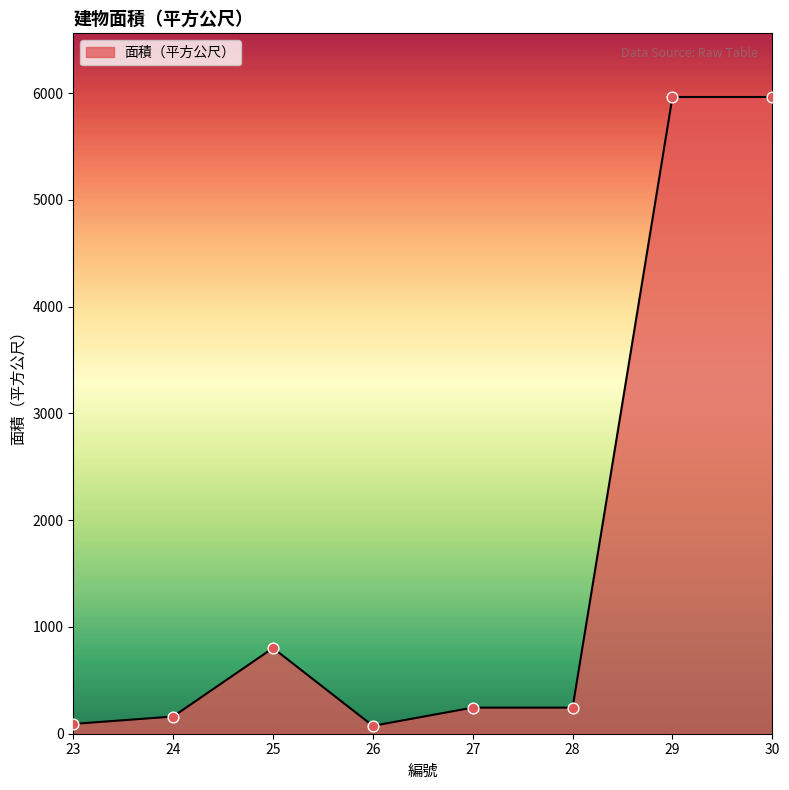

What is the ratio of the value at 30 to the value at 27?

24.4